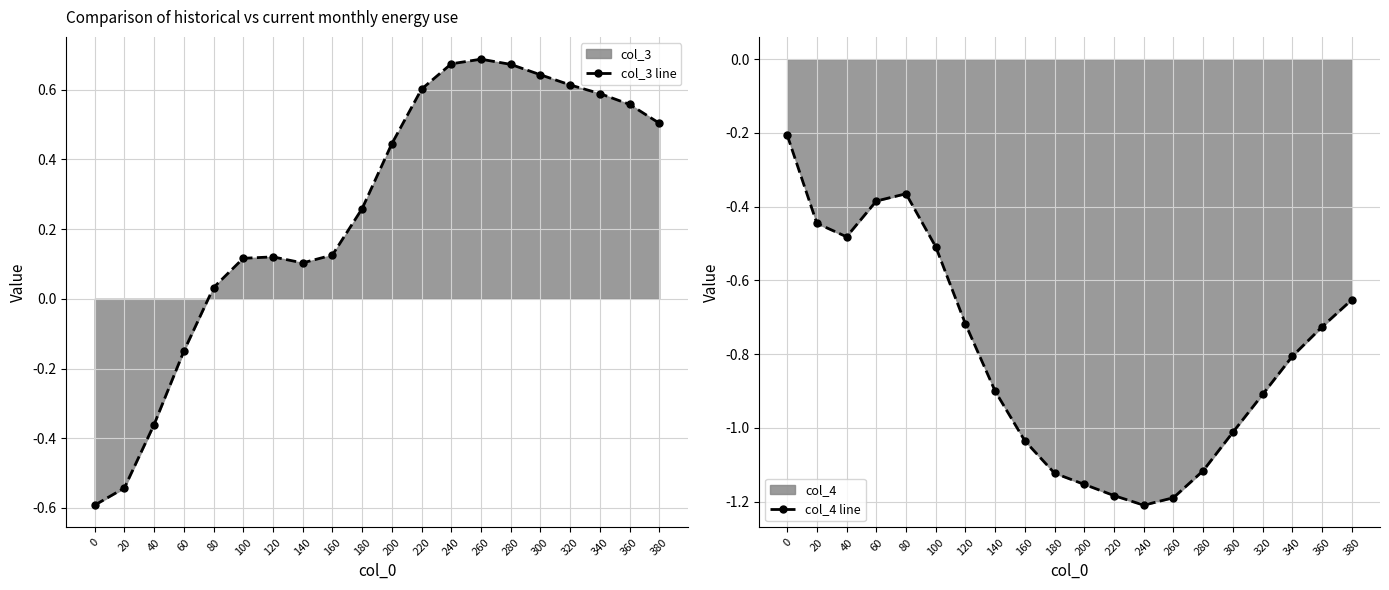

True or false: col_4 line has more than 1 interior local peaks.

False